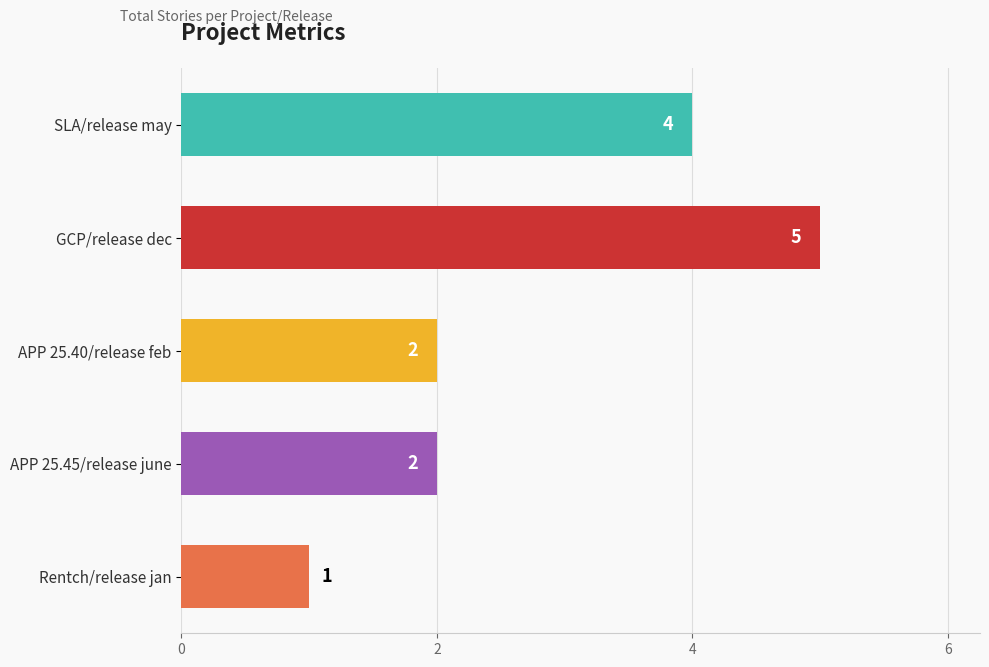

What is the change in value from GCP/release dec to APP 25.45/release june?

-3